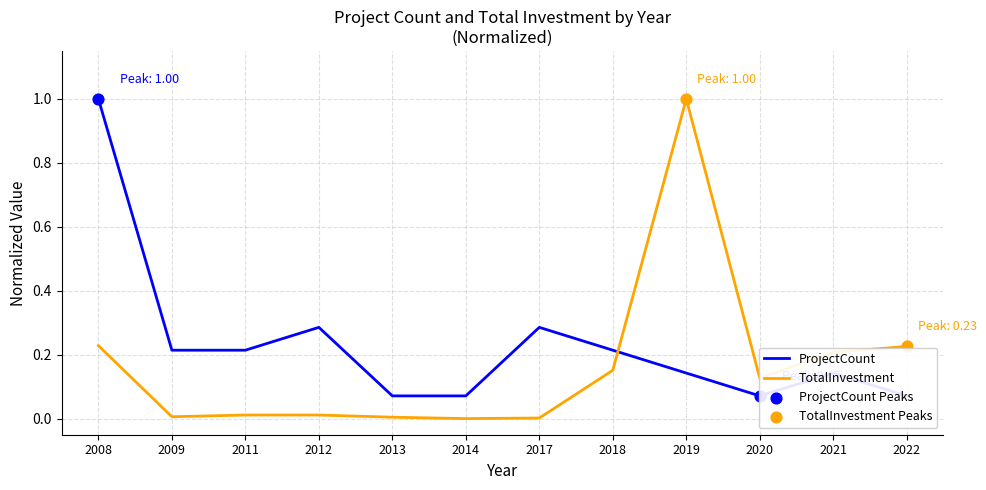

What is the total value across all series at 2019?

1.1